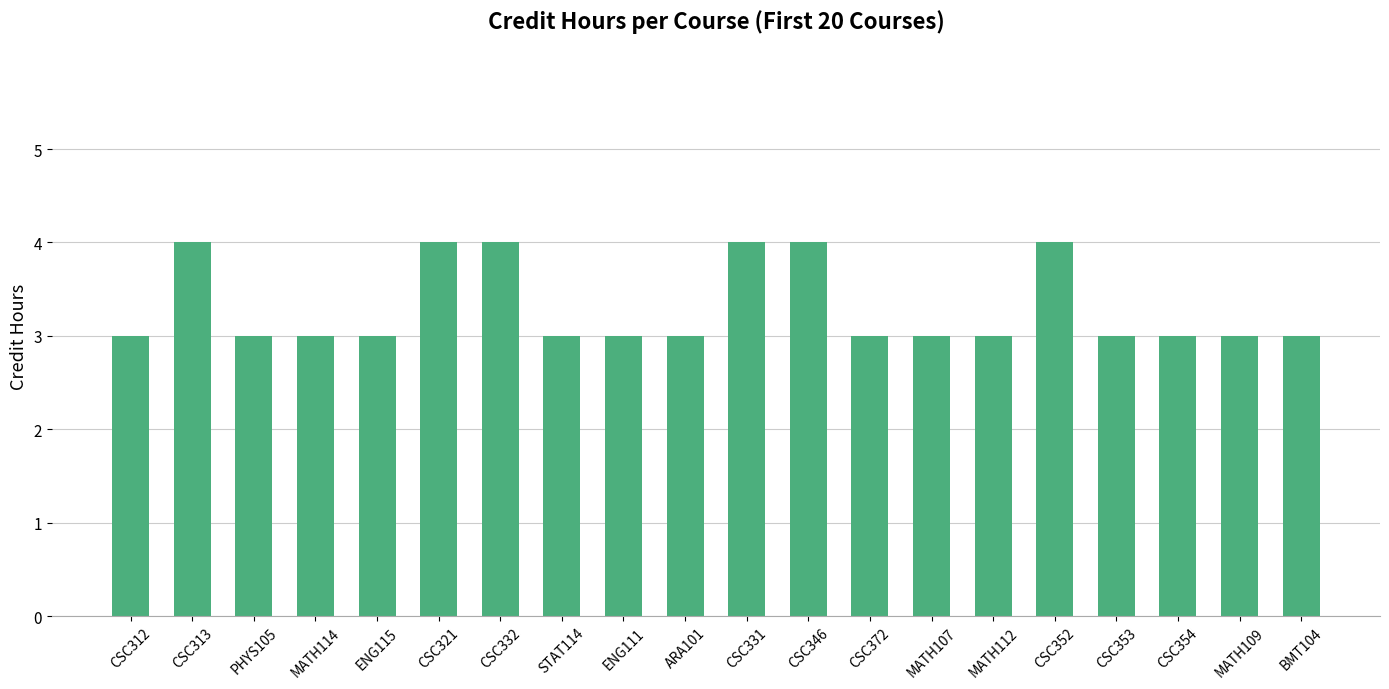

True or false: the data shows 5 at BMT104.

False